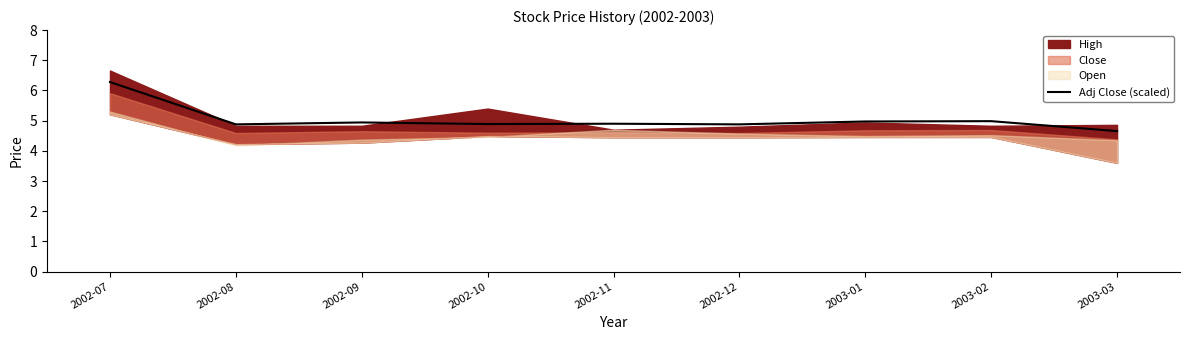

What is the lowest value of the Adj Close (scaled) series?

4.7